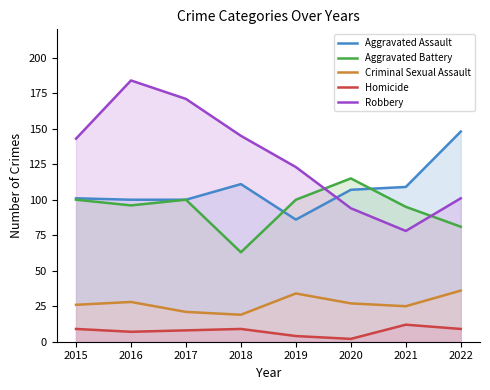

What is the value of the Homicide point at the 2nd from the left?

7